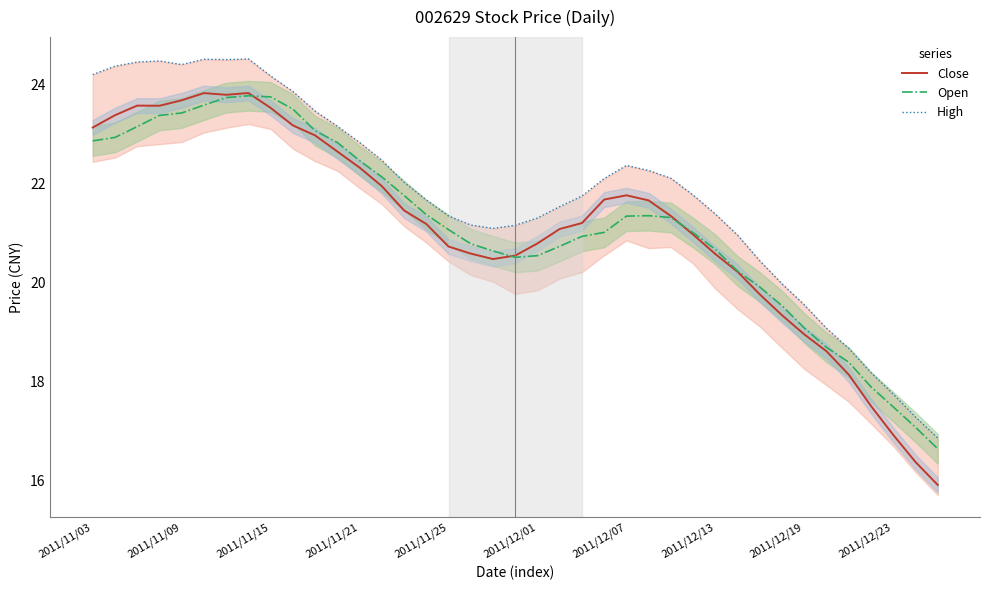

True or false: Open has a value of 9.2 at 2011/12/23.

False